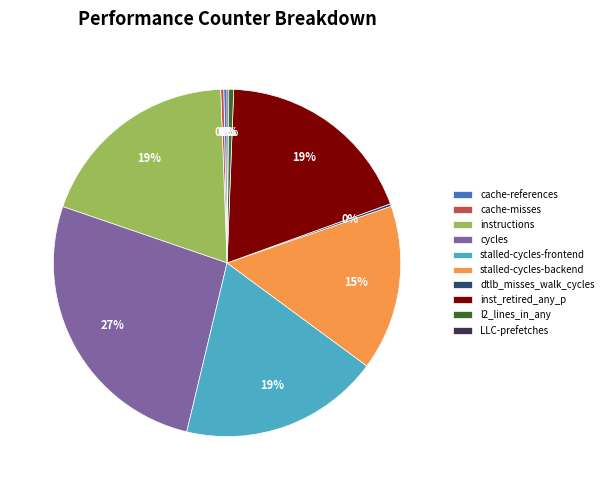

Does instructions account for over 50% of the chart?

No